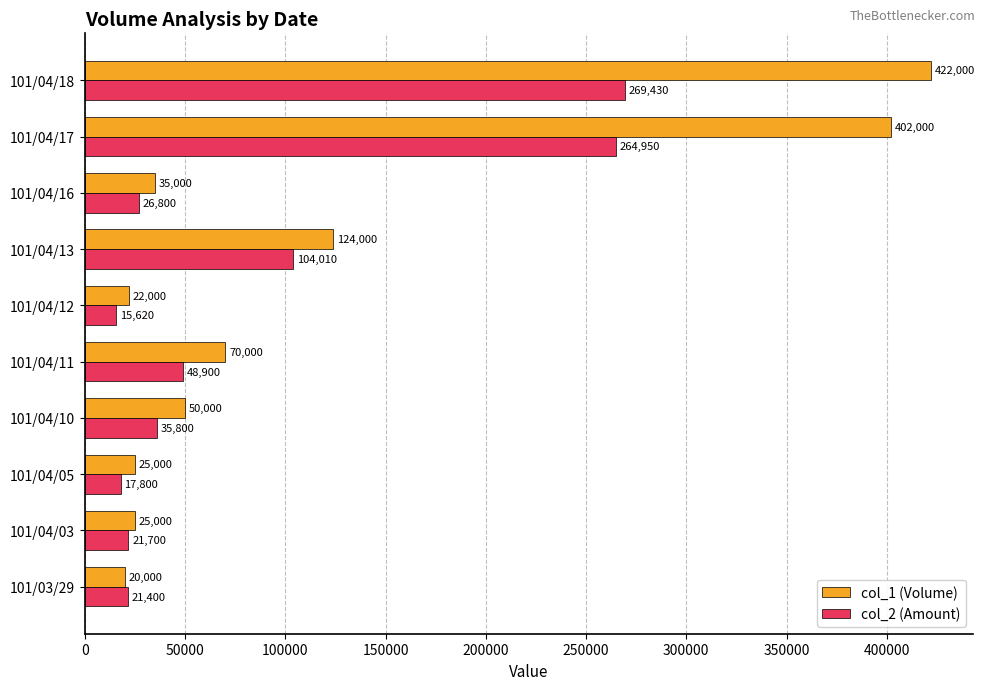

List the series in order of their peak value, highest first.

col_1 (Volume), col_2 (Amount)